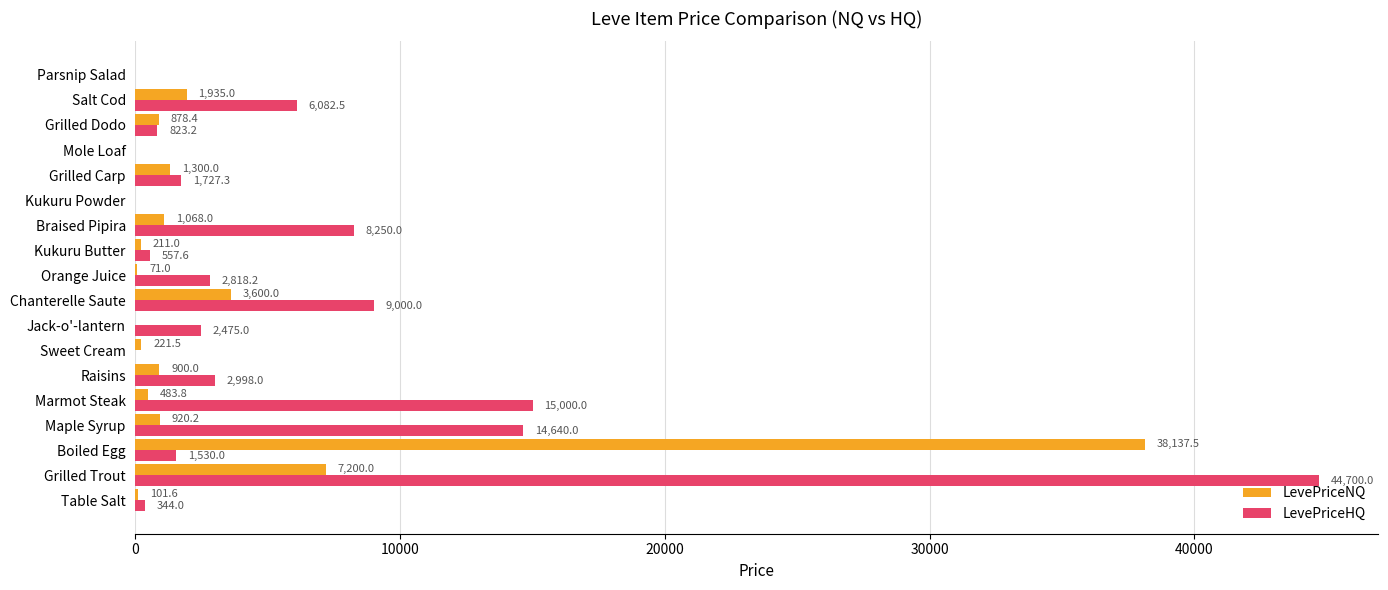

Which series has the largest total across all categories?

LevePriceHQ